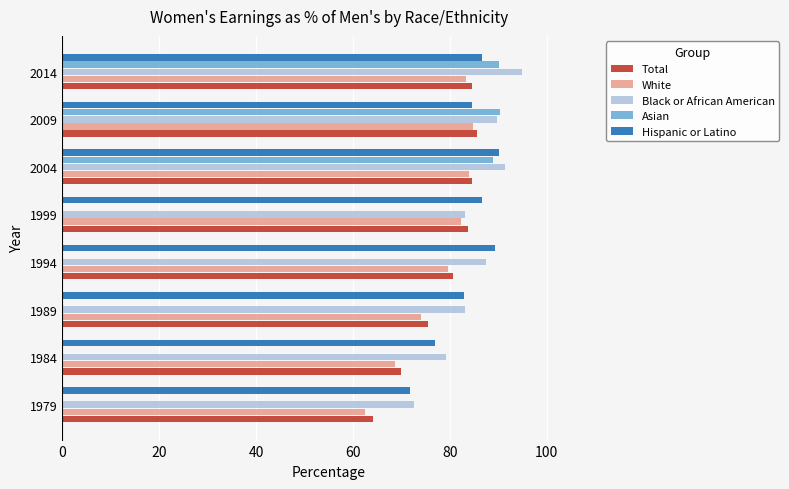

Is it true that White equals 146.1 at 2014?

False